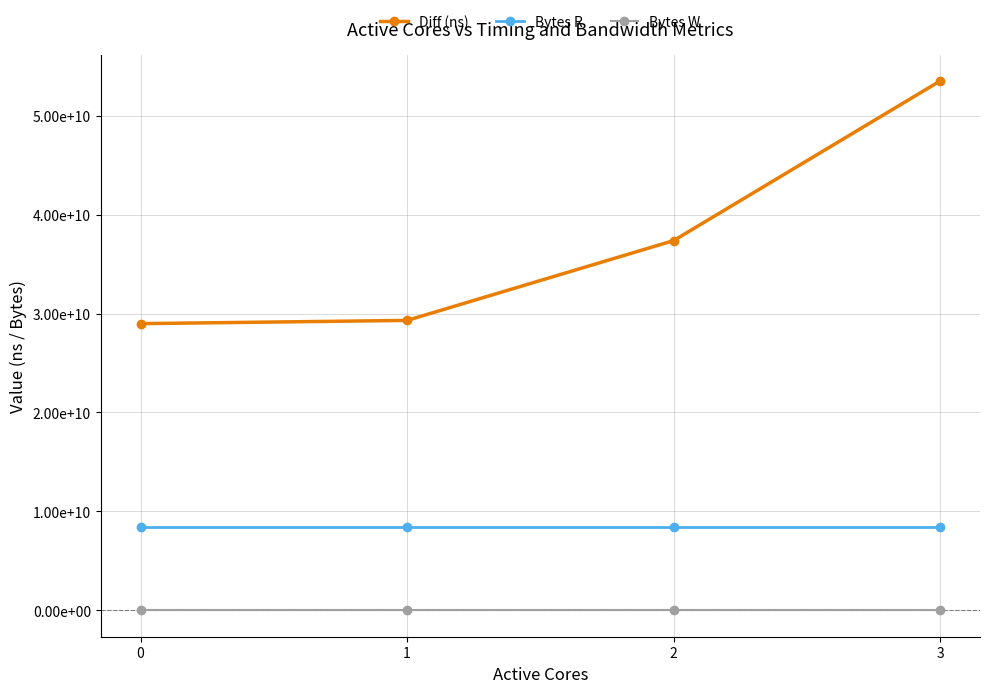

At how many categories does at least one series exceed 24204536991?

4